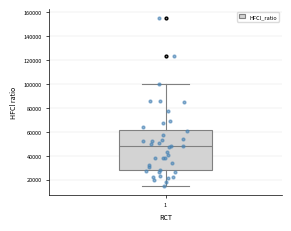

Where does the upper whisker of the box at x = 1 end on the y-axis? The values are not printed on the chart, so give them approximately, as read against the axis.

100000